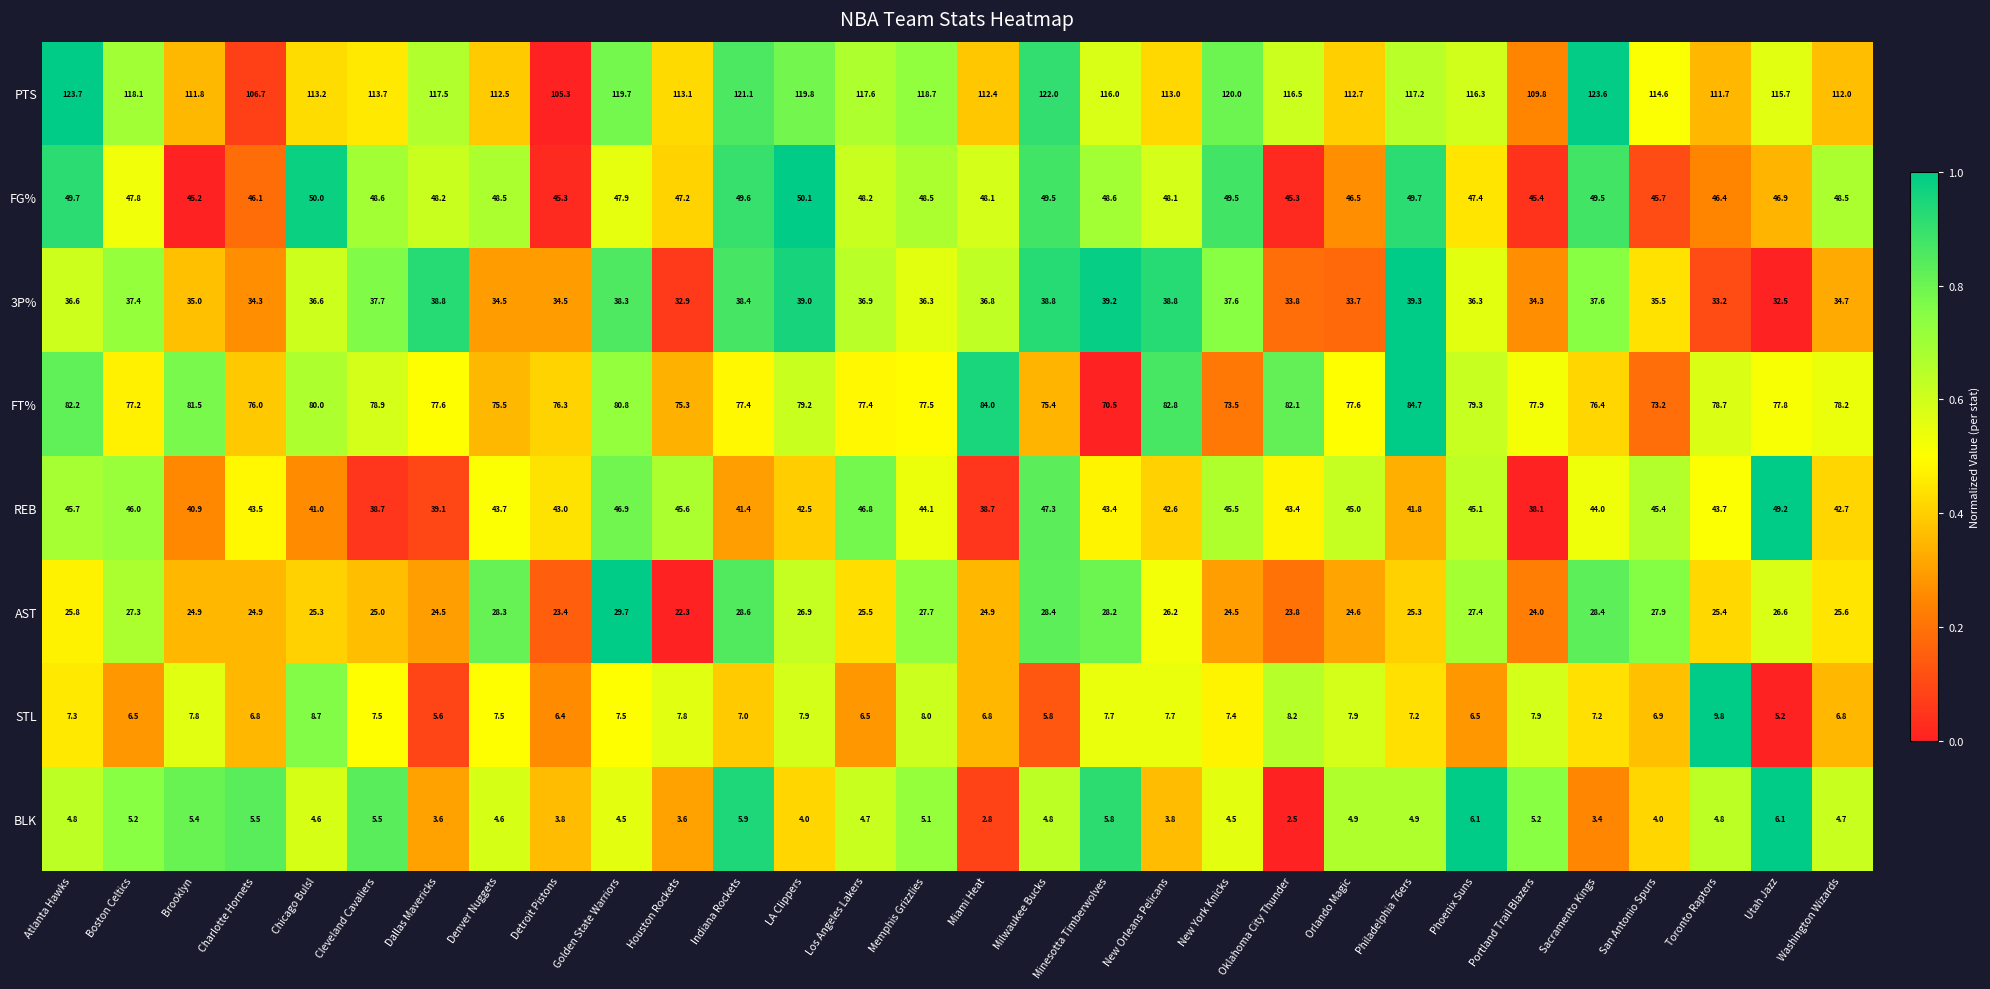

Which series has the largest total across all categories?

PTS